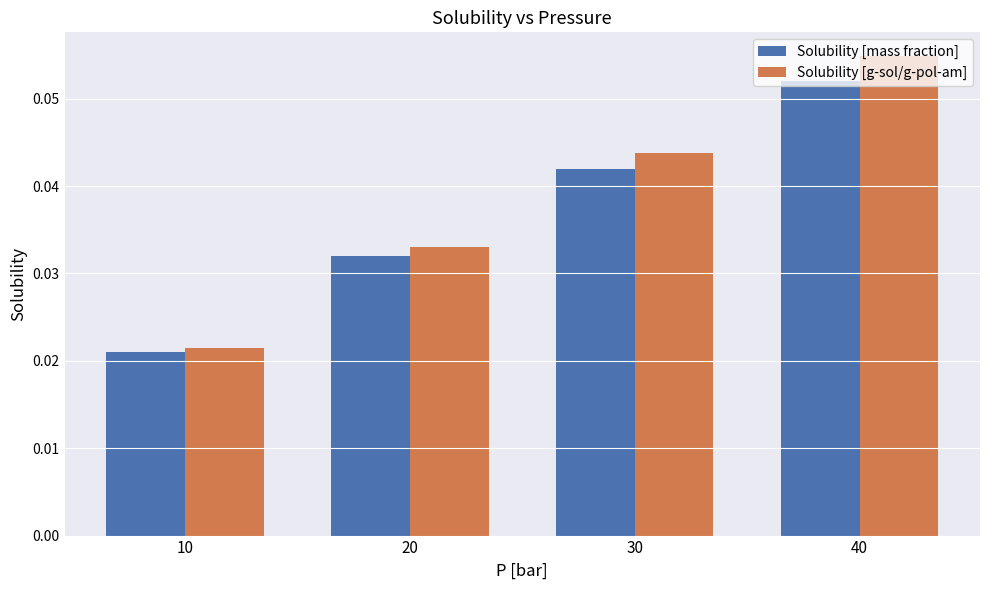

Which category has the highest value in the Solubility [mass fraction] series?

40